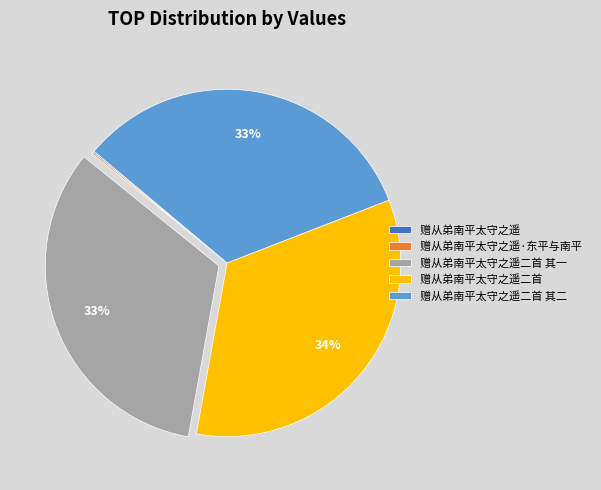

Is there any slice that represents more than half of the pie?

No